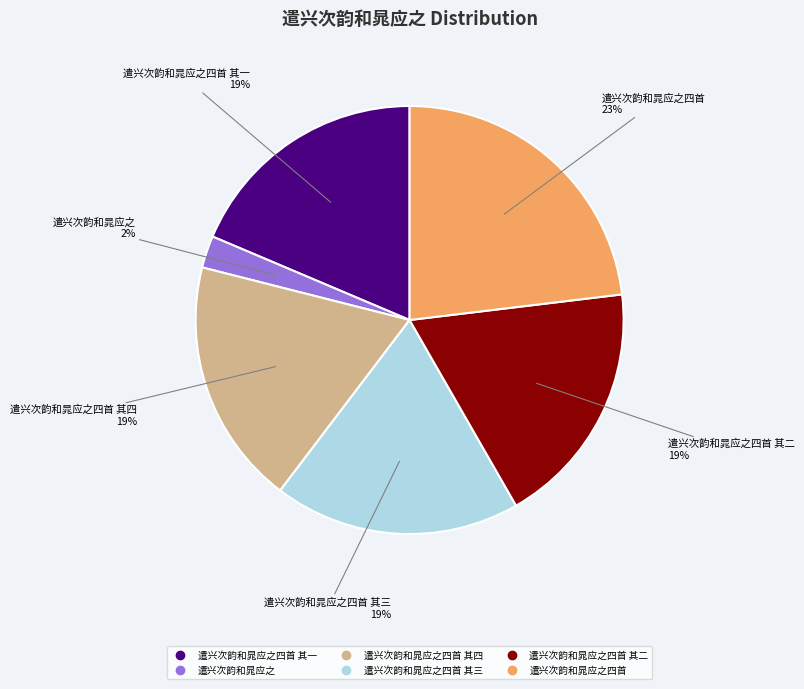

Is there any slice that represents more than half of the pie?

No